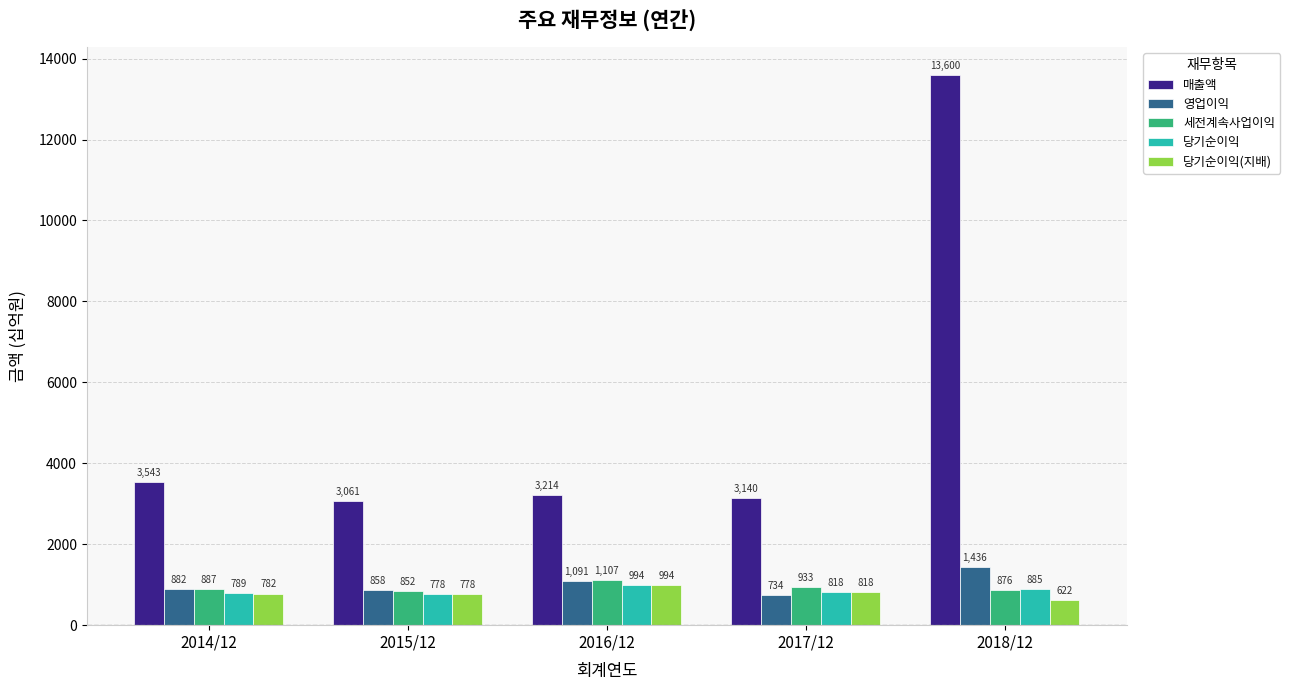

At how many categories does at least one series exceed 1226?

5